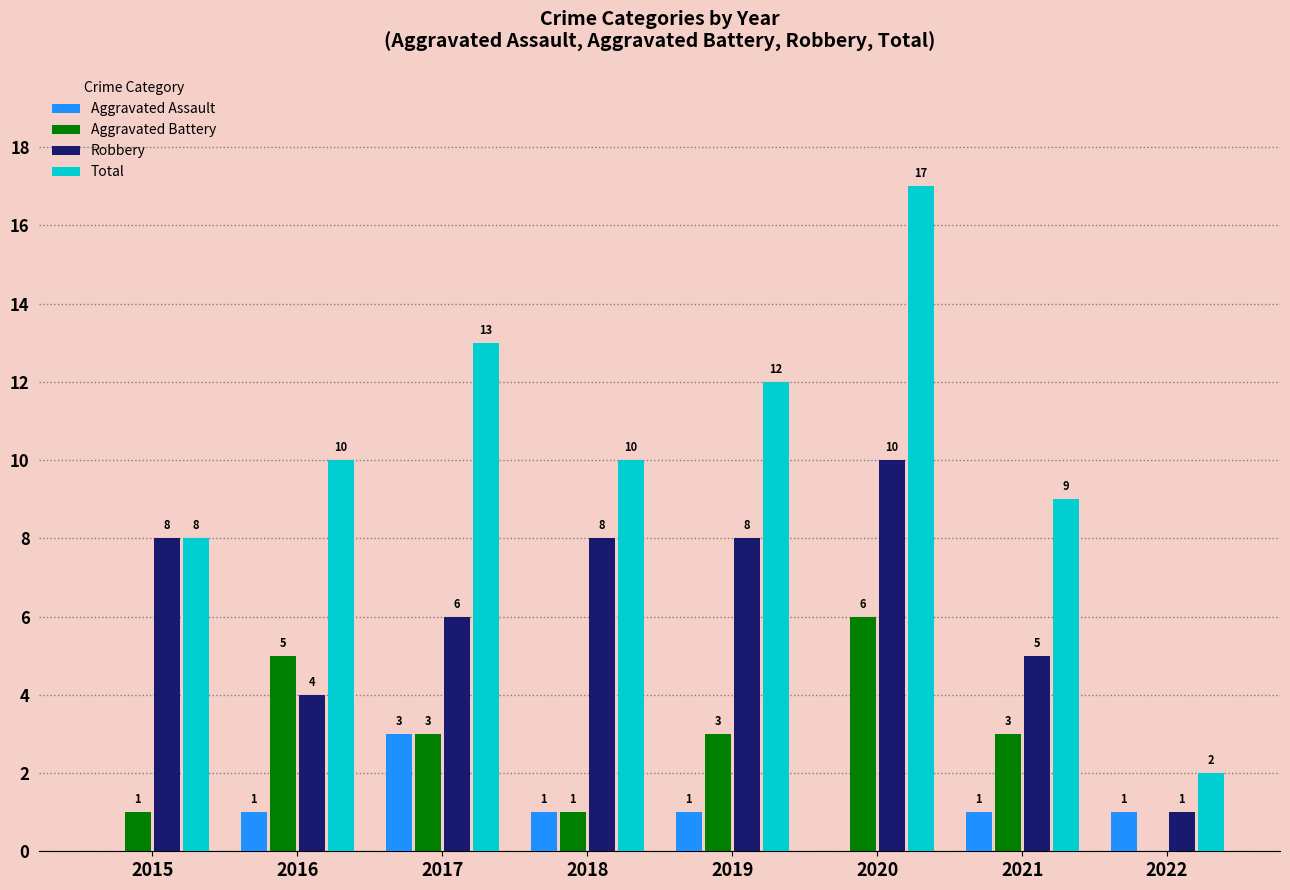

Which series has the largest total across all categories?

Total